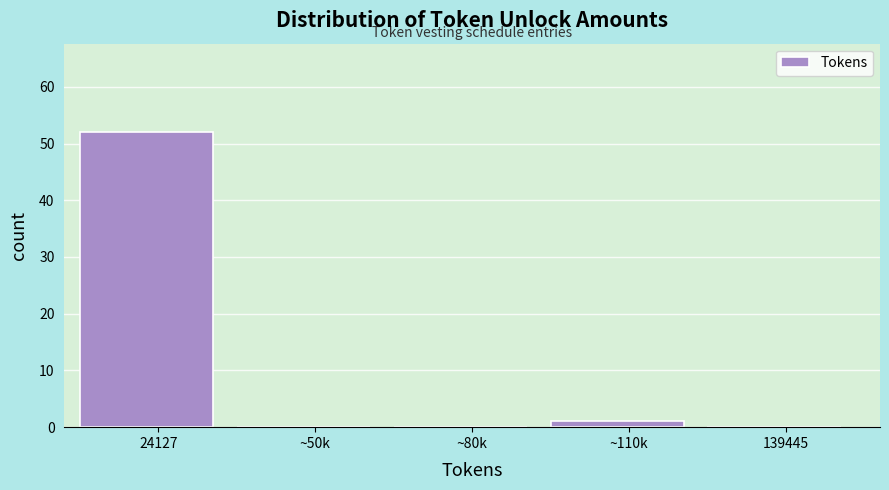

Reading left to right, extract all data points from this chart.

24127=52	~50k=0	~80k=0	~110k=1	139445=0